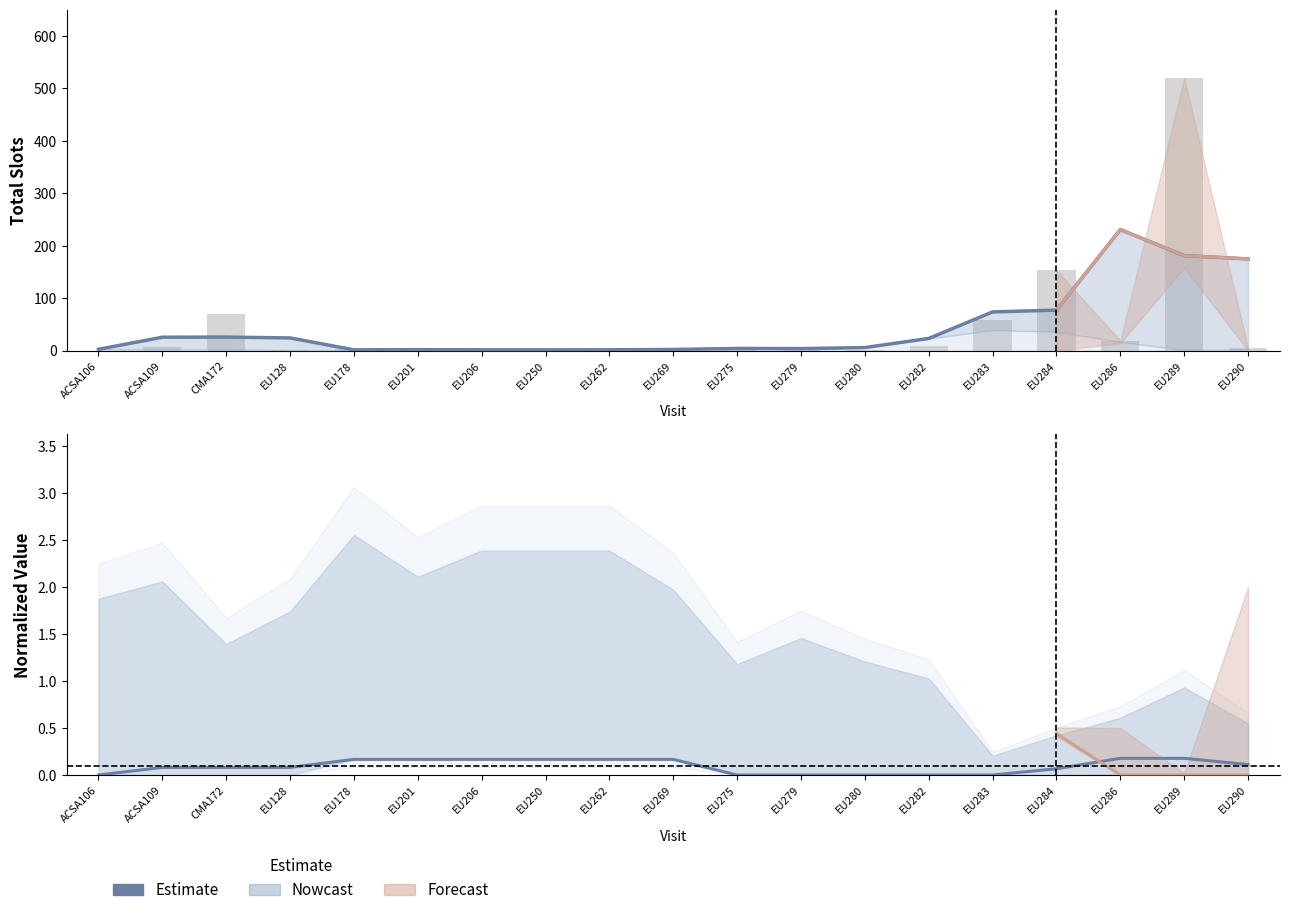

What is the value of the Total Slots bar at the 2nd from the left?

25.3